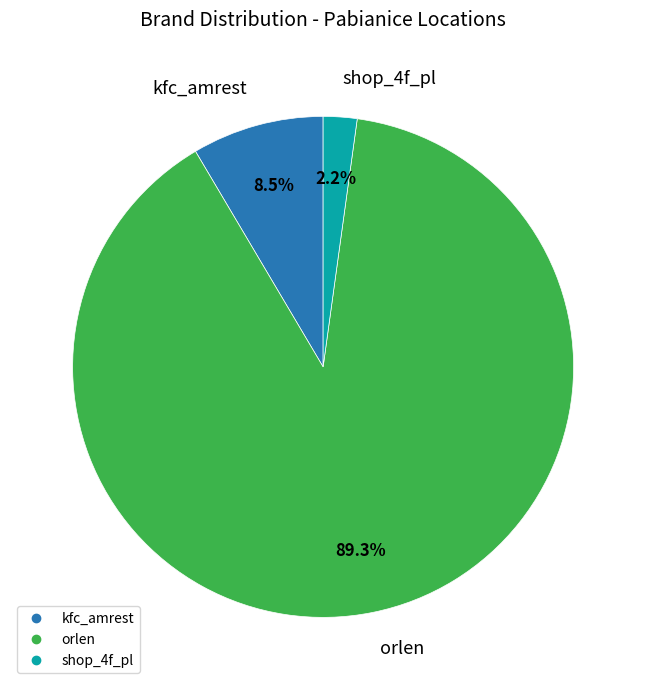

Is there any slice that represents more than half of the pie?

Yes